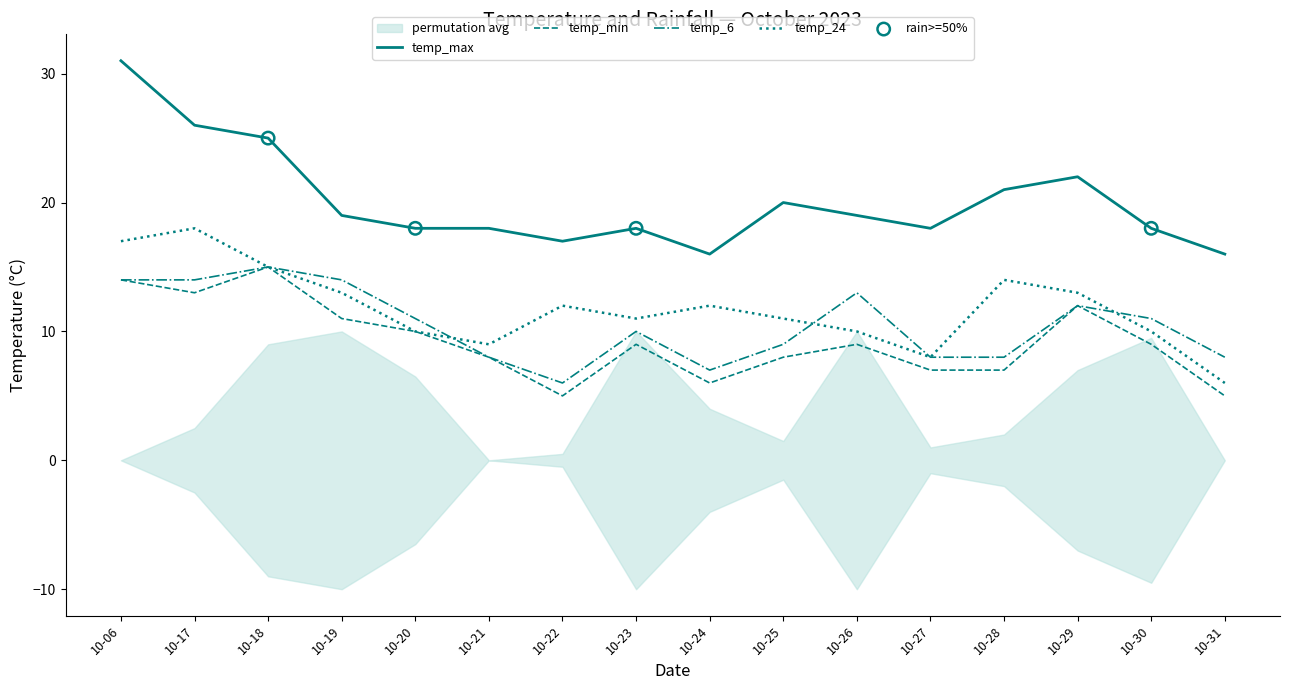

At how many categories does at least one series exceed 25?

2